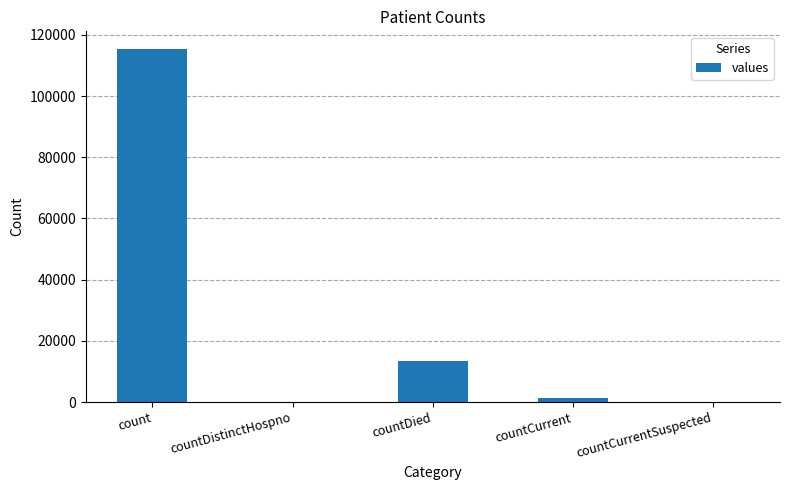

Reading left to right, what are all the values shown in this chart?

count=115379	countDistinctHospno=0	countDied=13343	countCurrent=1383	countCurrentSuspected=0